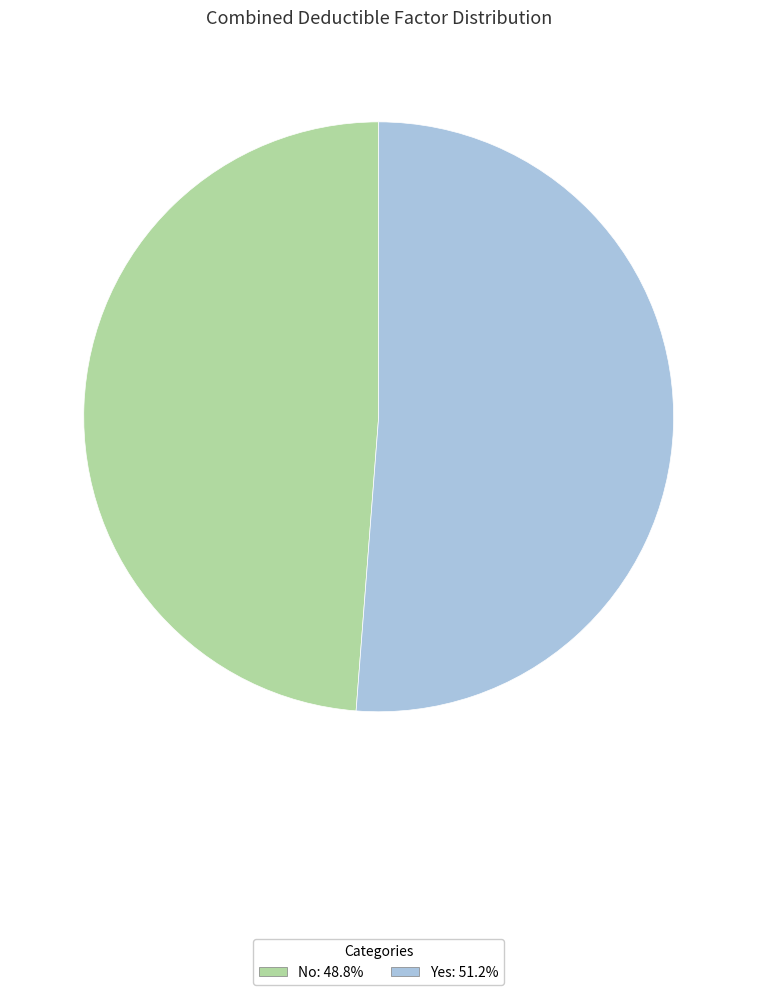

Is there a majority slice in this chart?

Yes